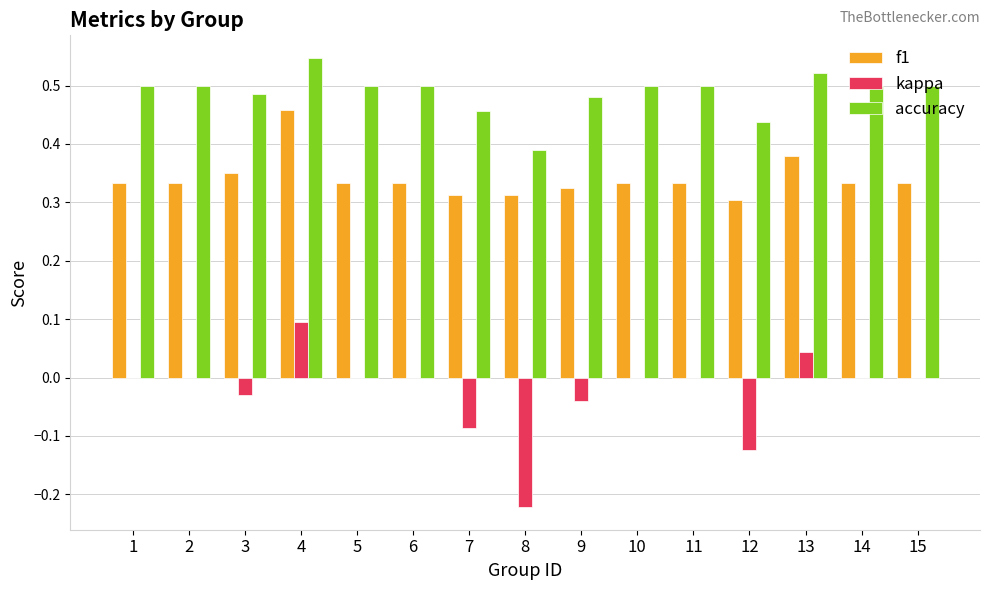

Where is accuracy nearest to the value 0?

8